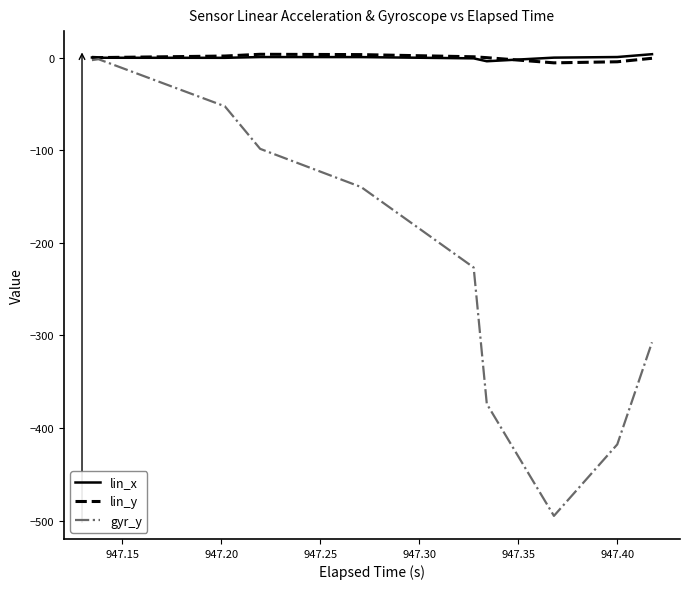

At 947.35, list the series in order from smallest to largest.

gyr_y, lin_x, lin_y